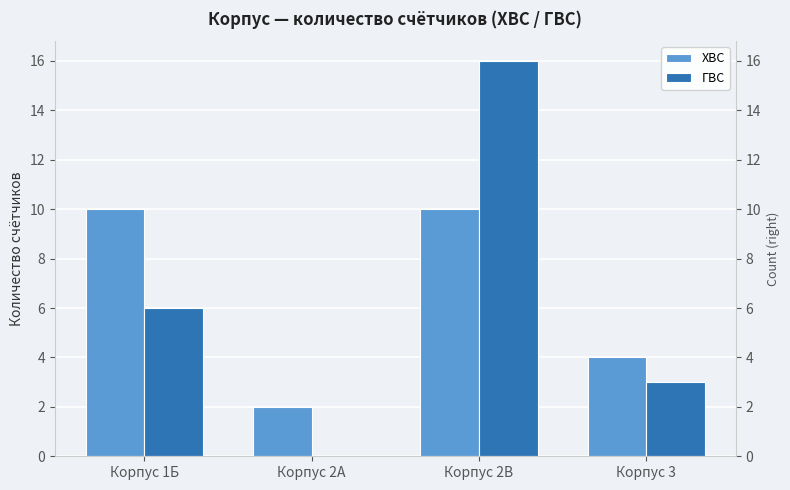

Reading left to right, list all the values displayed in this chart.

ХВС: 10	2	10	4
ГВС: 6	0	16	3